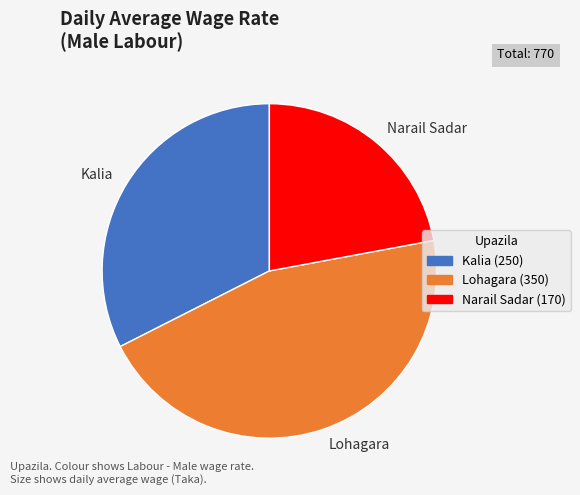

Does Narail Sadar account for over 50% of the chart?

No